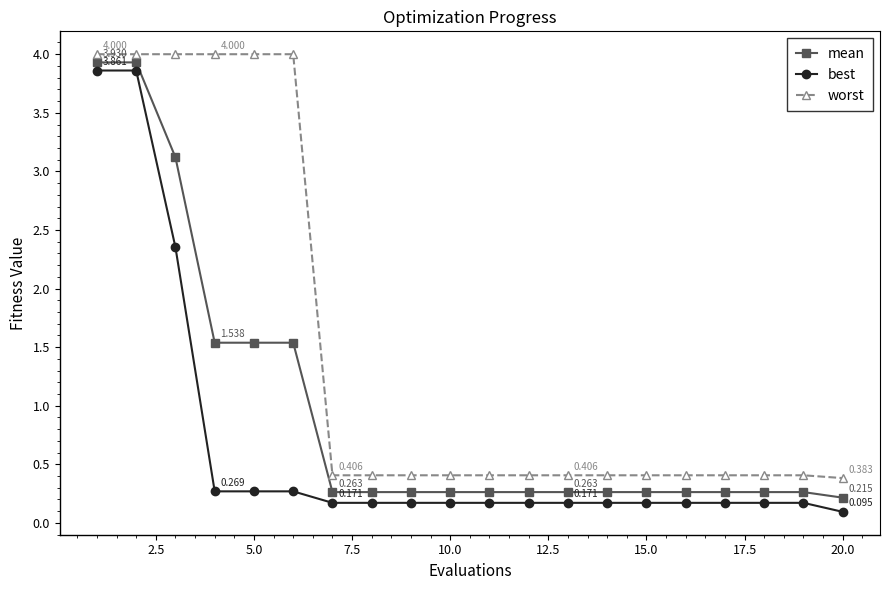

List the series in order of their overall mean, lowest first.

best, mean, worst